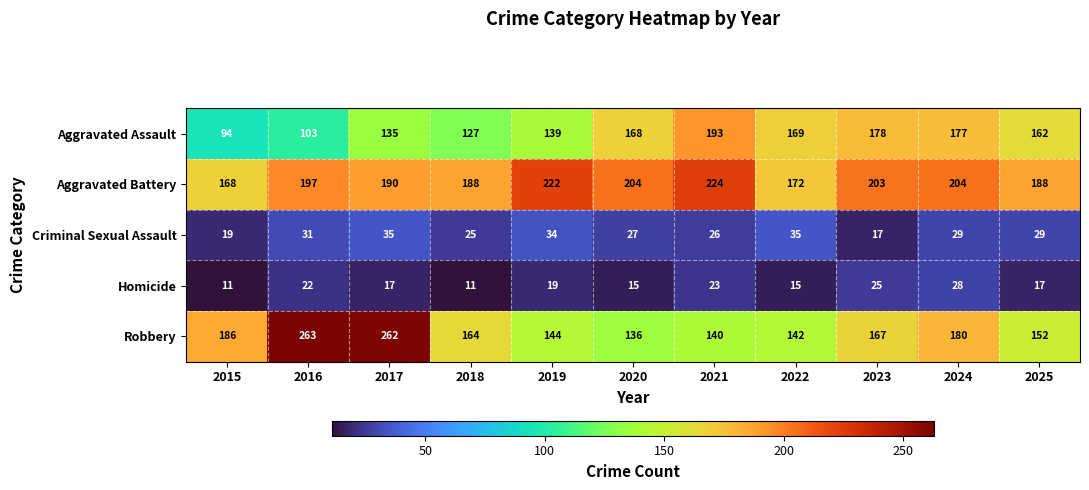

The value of Aggravated Assault at 2019 is 139. True or false?

True